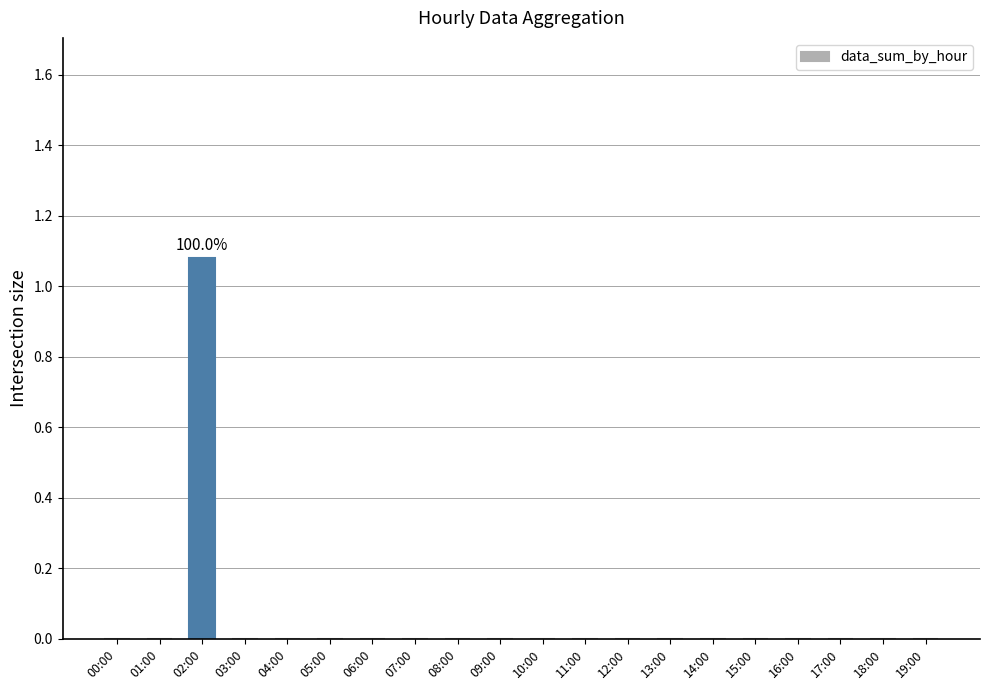

What is the change in value from 02:00 to 12:00?

-1.1